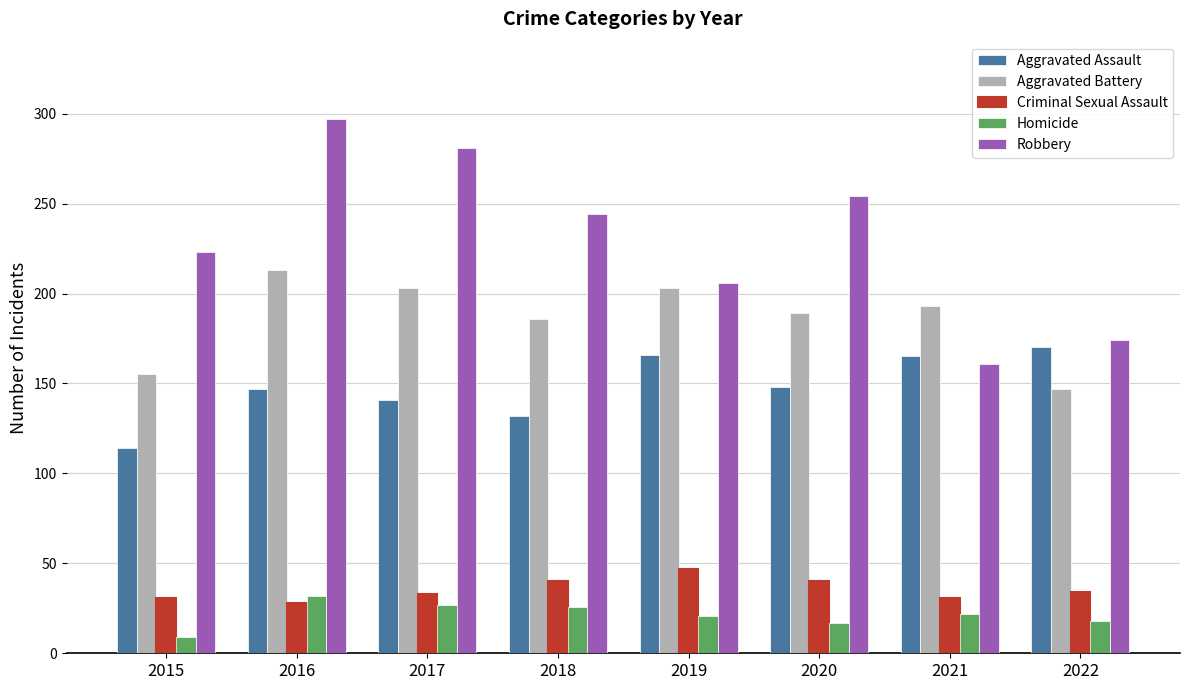

What value does the Robbery series have at 2020, to the nearest 10?

250